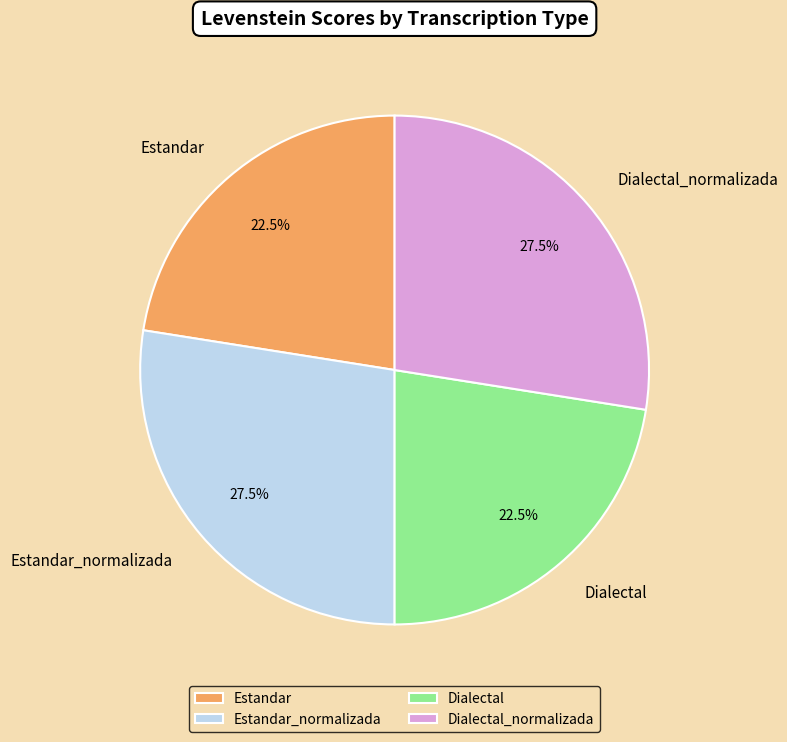

Does Estandar account for over 50% of the chart?

No